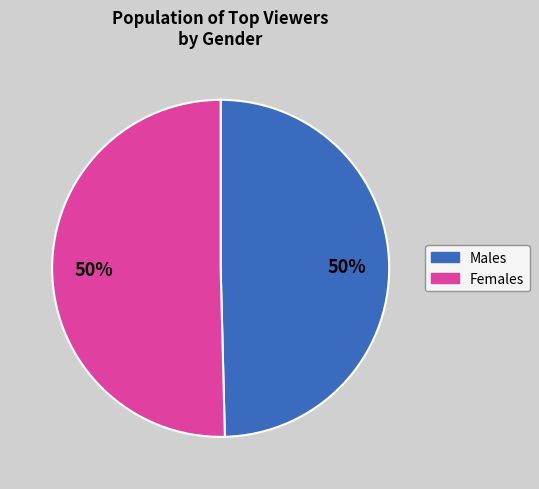

To the nearest percent, what is the average slice percentage?

50%